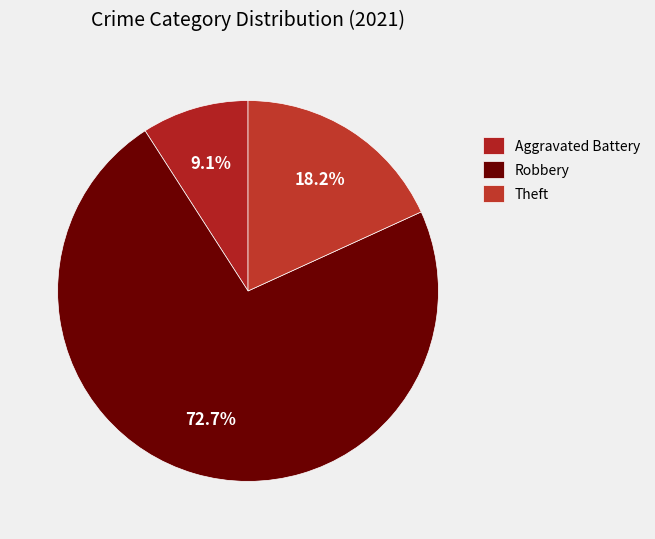

Does Robbery represent more than half of the total?

Yes